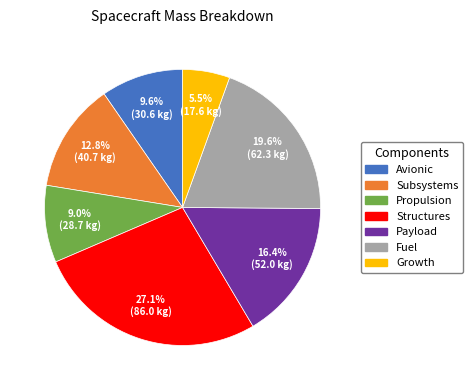

What is the largest slice in the pie chart?

Structures